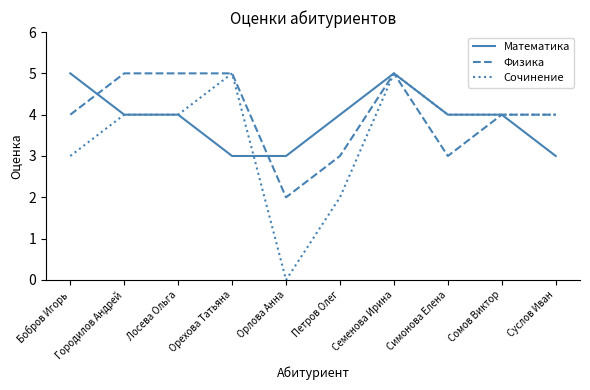

What is the total value across all series at Семенова Ирина?

15